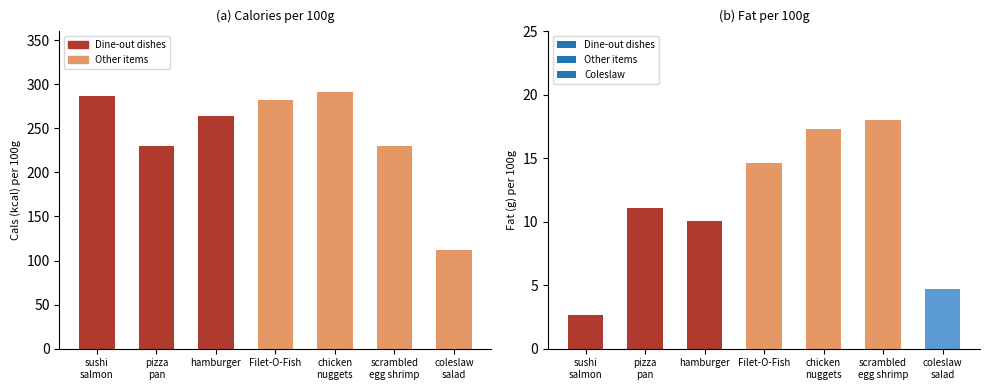

The value of Cals per 100g at chicken nuggets is 426.4. True or false?

False